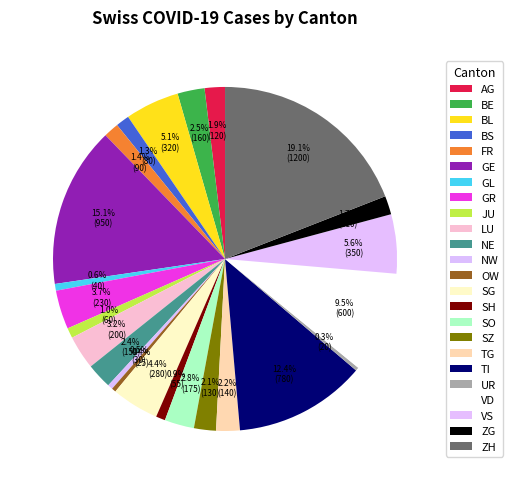

How many slices are in this pie chart?

24